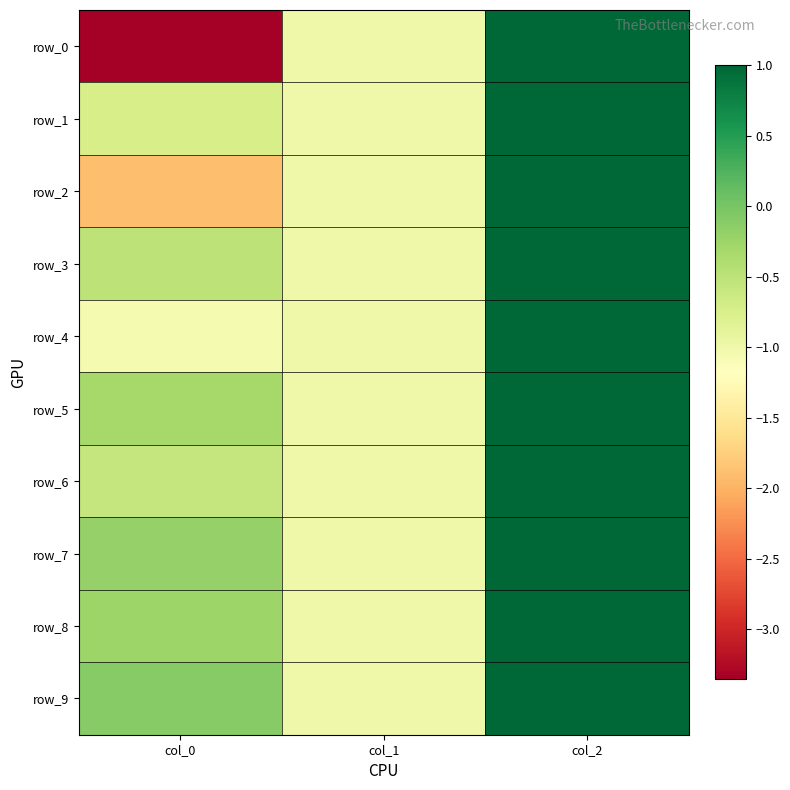

Which category has the highest value in the row_8 series?

col_2